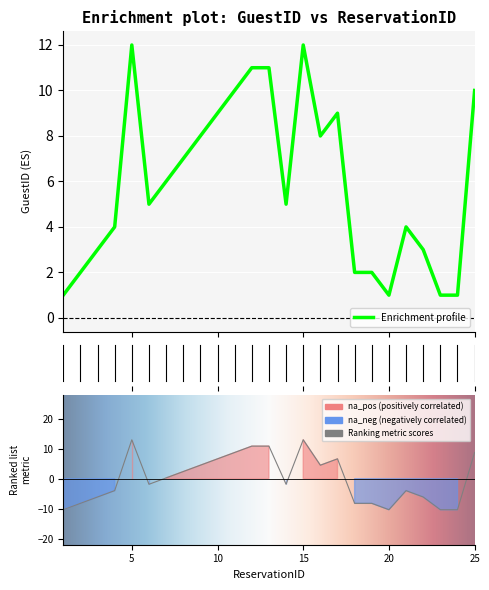

How many points are higher than both their immediate neighbors (excluding endpoints)?

4